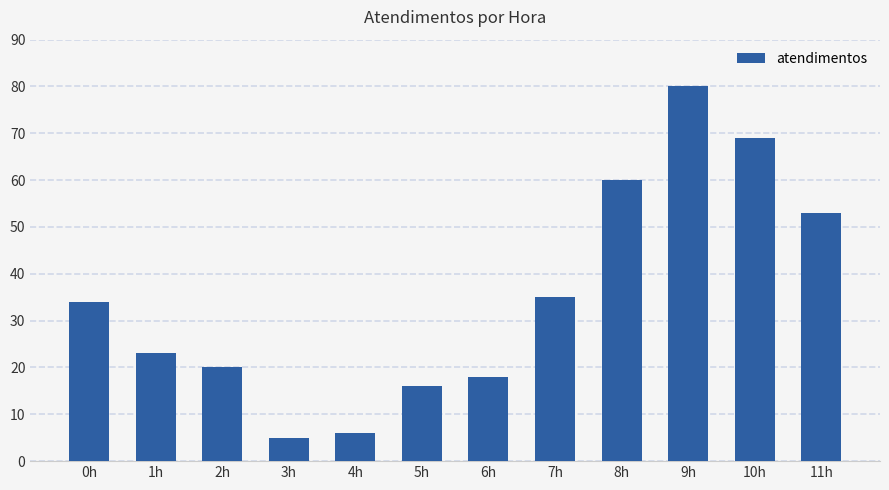

Reading left to right, extract all data points from this chart.

0h=34	1h=23	2h=20	3h=5	4h=6	5h=16	6h=18	7h=35	8h=60	9h=80	10h=69	11h=53